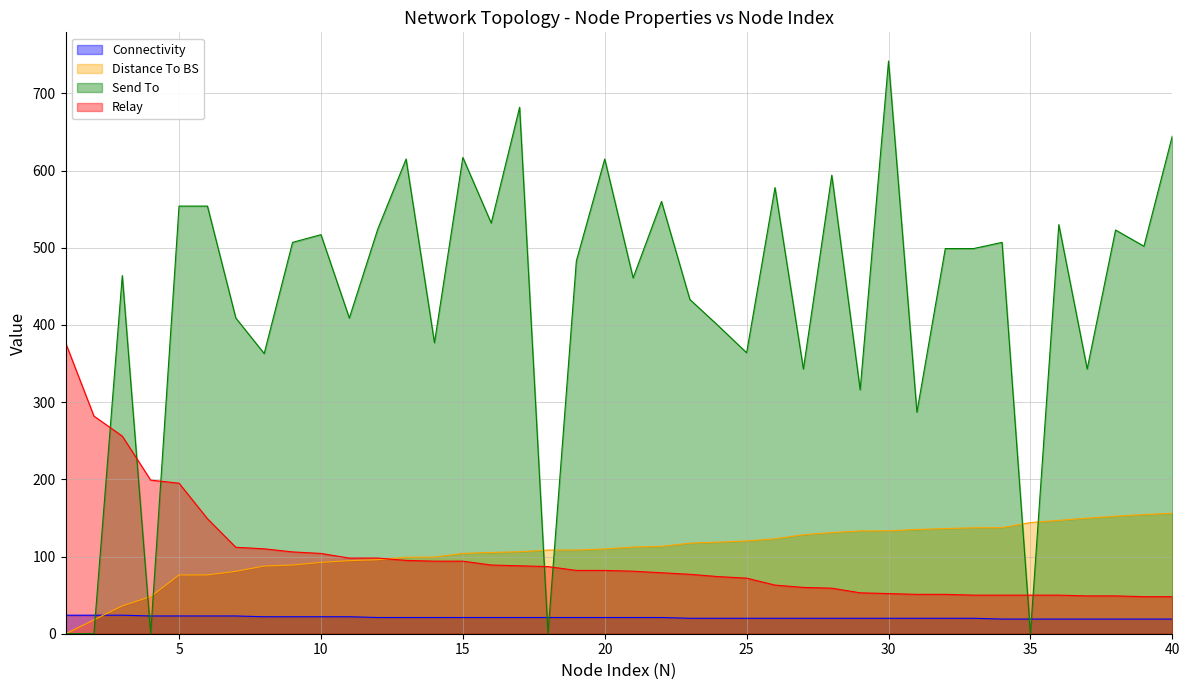

Rank the categories by Send To value from highest to lowest.

30, 17, 40, 15, 13, 20, 28, 26, 22, 5, 6, 16, 36, 12, 38, 10, 9, 34, 39, 32, 33, 19, 3, 21, 23, 7, 11, 24, 14, 25, 8, 27, 37, 29, 31, 1, 2, 4, 18, 35